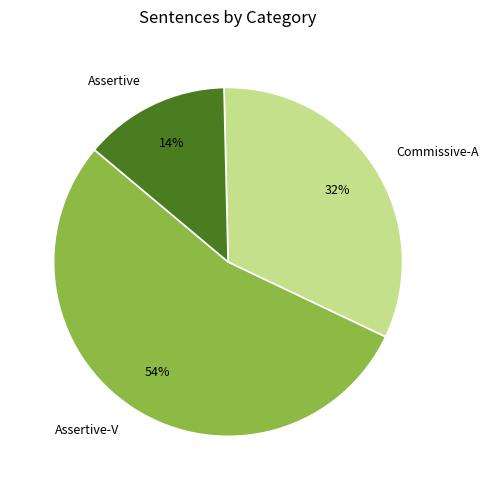

Is the sum of Assertive and Commissive-A greater than half?

No